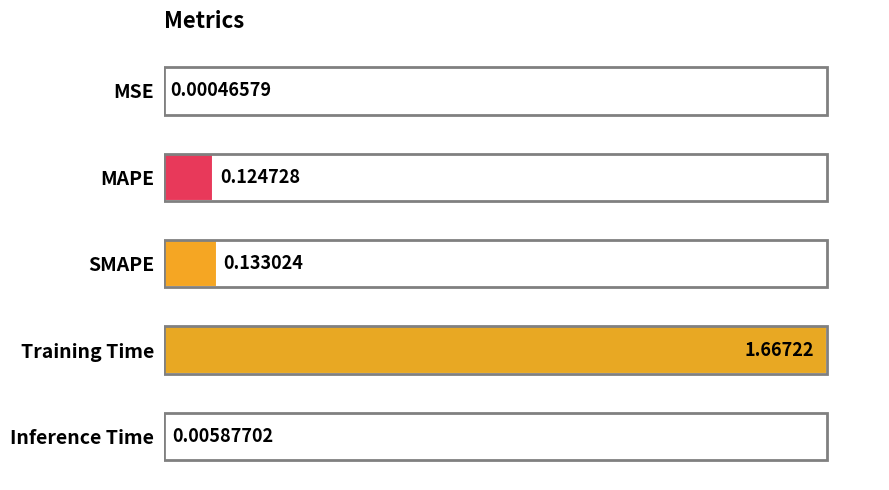

Where is the data nearest to the value 0?

MSE